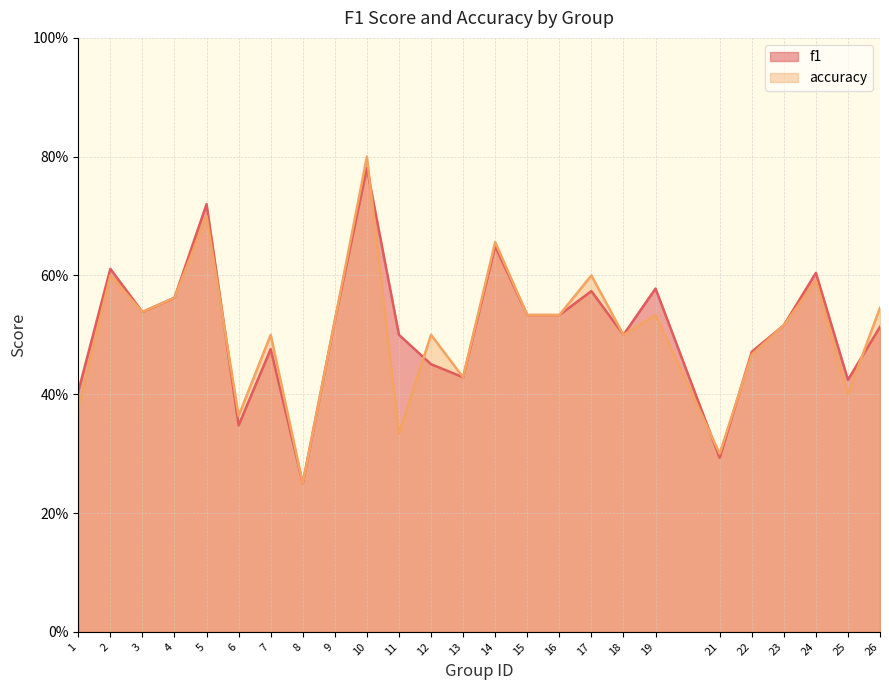

Reading left to right, what are all the values shown in this chart?

f1: 1=0.4	2=0.6	3=0.5	4=0.6	5=0.7	6=0.3	7=0.5	8=0.2	9=0.5	10=0.8	11=0.5	12=0.5	13=0.4	14=0.6	15=0.5	16=0.5	17=0.6	18=0.5	19=0.6	21=0.3	22=0.5	23=0.5	24=0.6	25=0.4	26=0.5
accuracy: 1=0.4	2=0.6	3=0.5	4=0.6	5=0.7	6=0.4	7=0.5	8=0.2	9=0.5	10=0.8	11=0.3	12=0.5	13=0.4	14=0.7	15=0.5	16=0.5	17=0.6	18=0.5	19=0.5	21=0.3	22=0.5	23=0.5	24=0.6	25=0.4	26=0.5